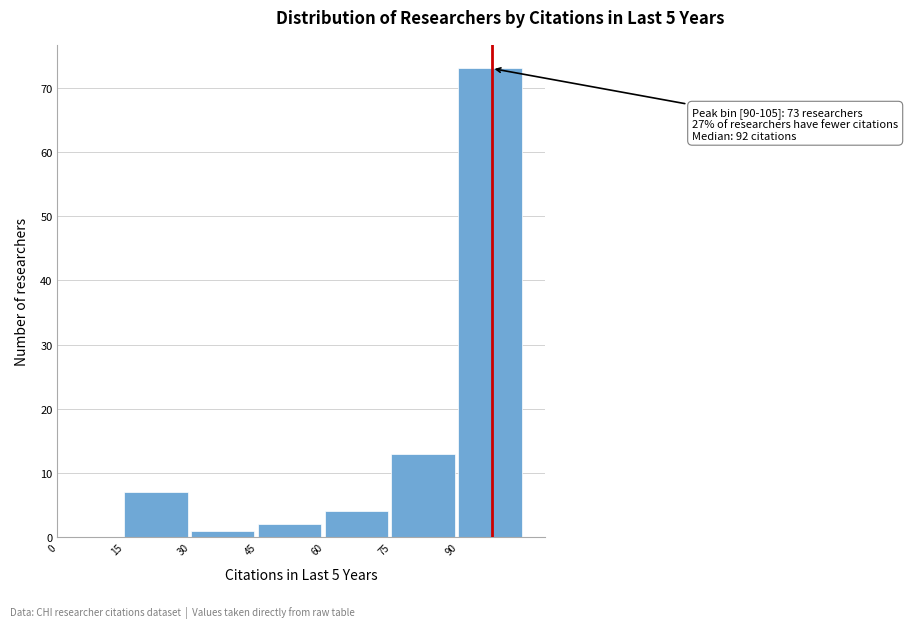

Which range on the x-axis has the tallest bar?

90 to 105